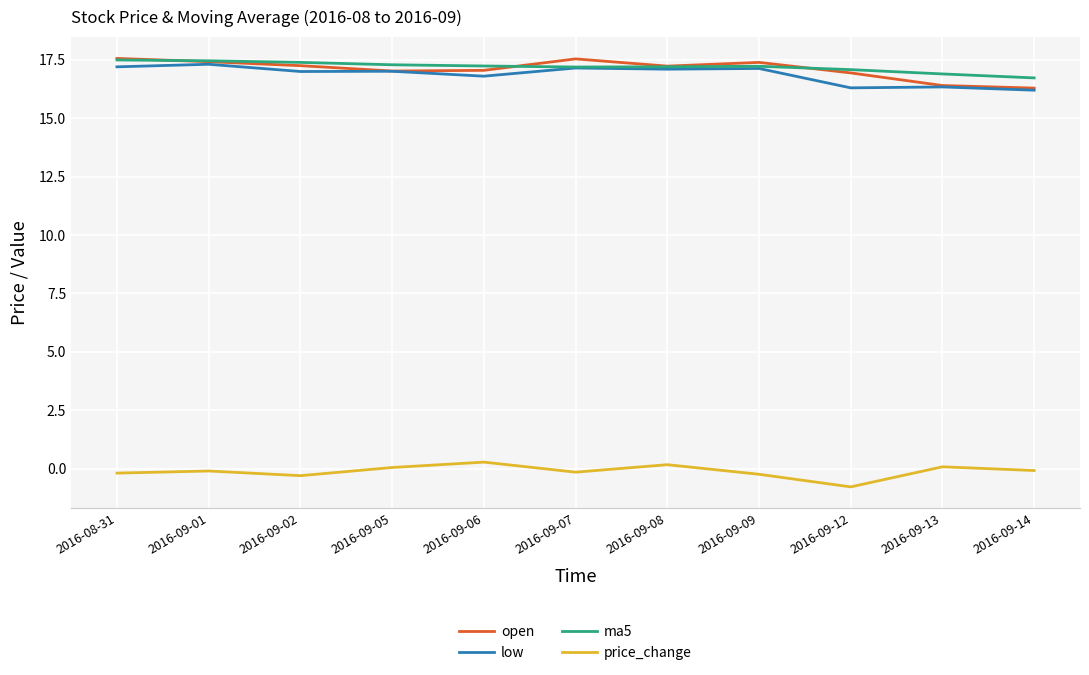

What is the lowest value of the open series?

16.3